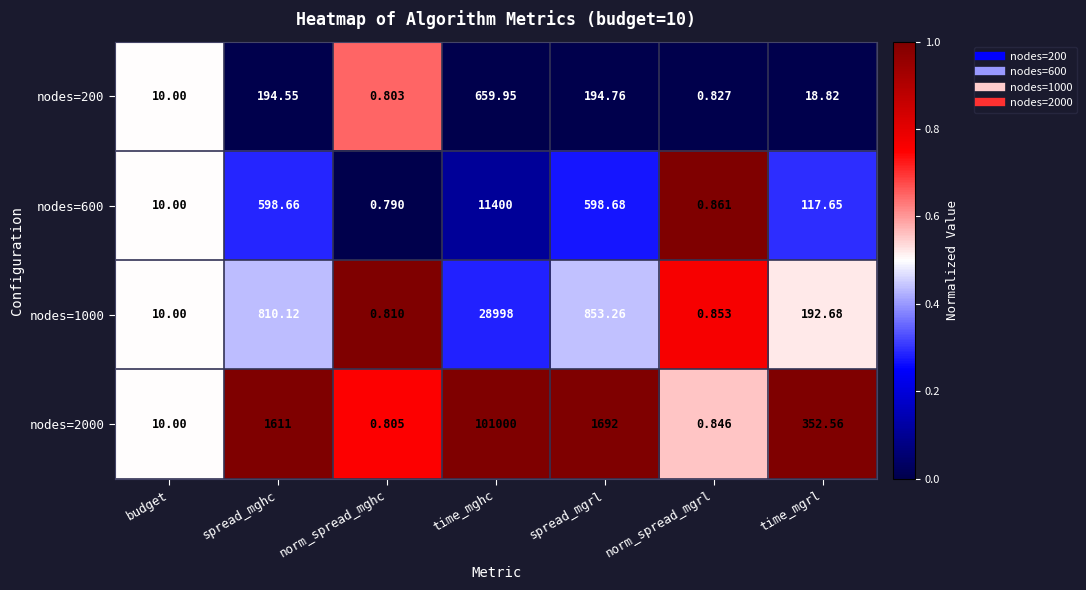

Which series has the largest total across all categories?

nodes=2000